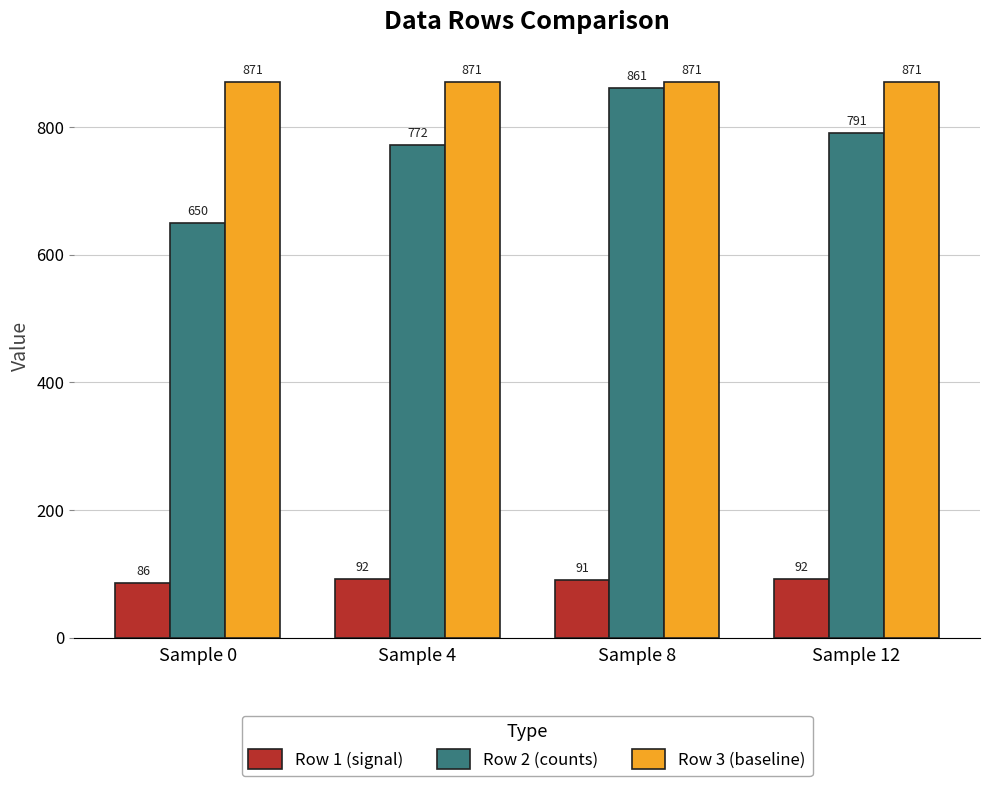

Rank the series at Sample 8 from lowest to highest value.

Row 1 (signal), Row 2 (counts), Row 3 (baseline)